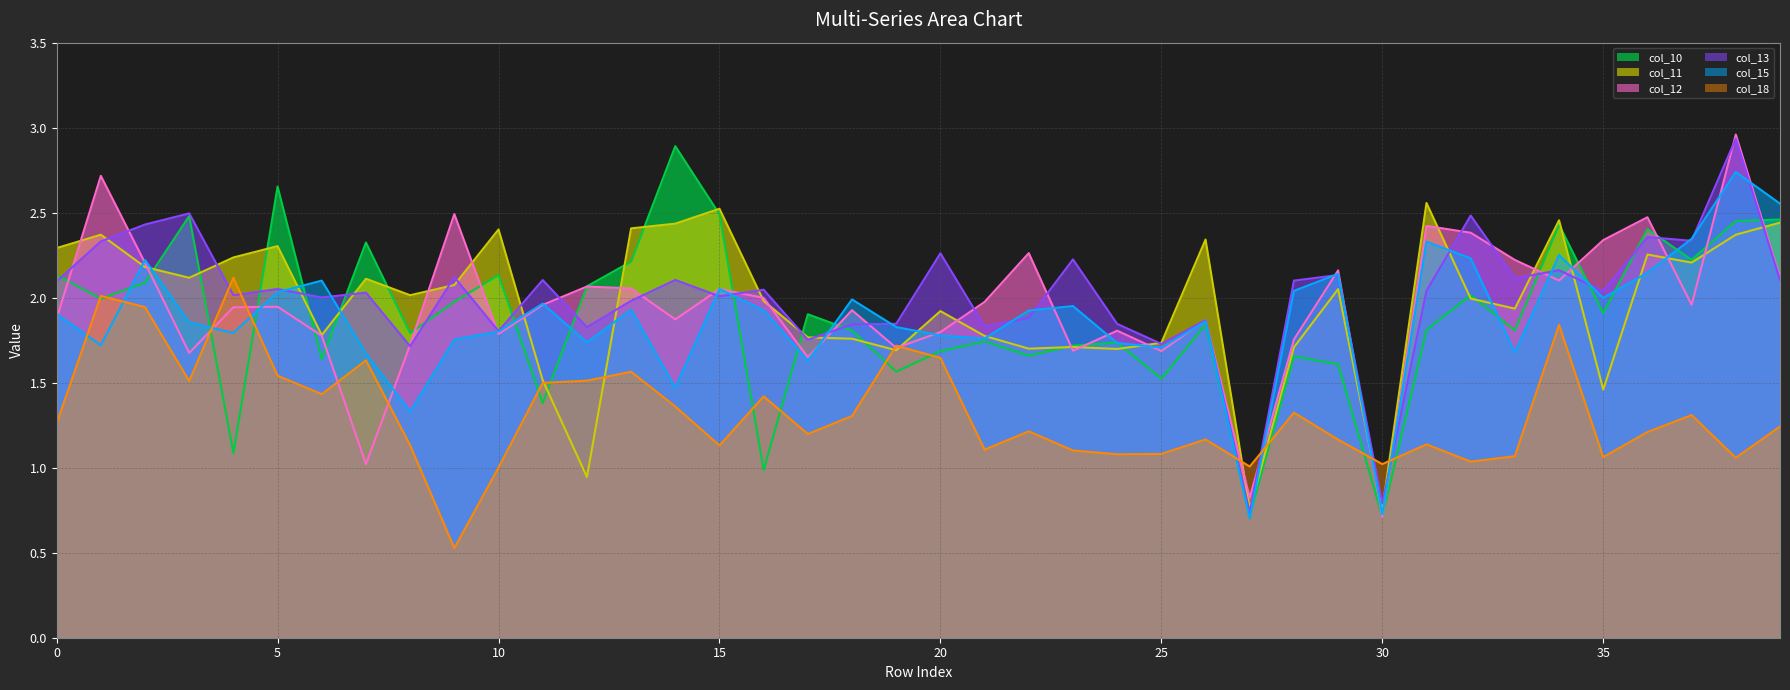

What is the approximate value of col_11 at 4?

2.2